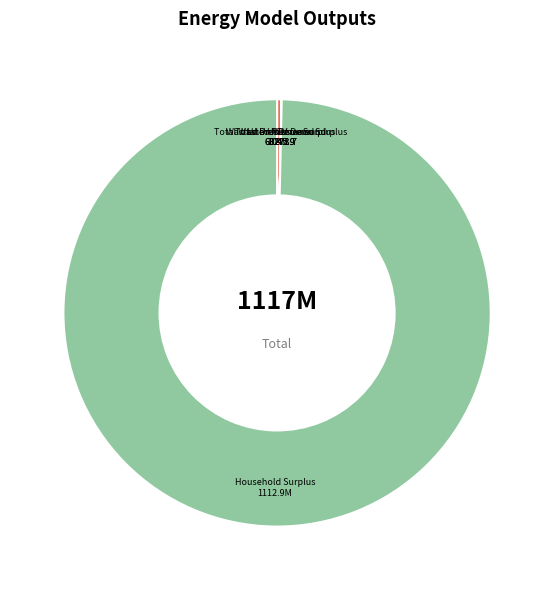

Is it true that Household Surplus is 100% of the pie?

True